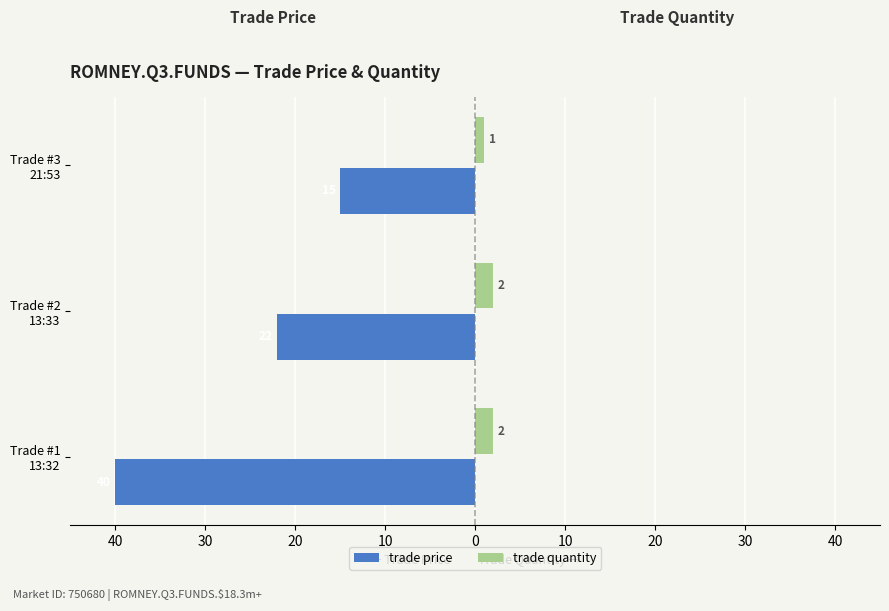

What are all the series names shown in the legend?

trade price, trade quantity